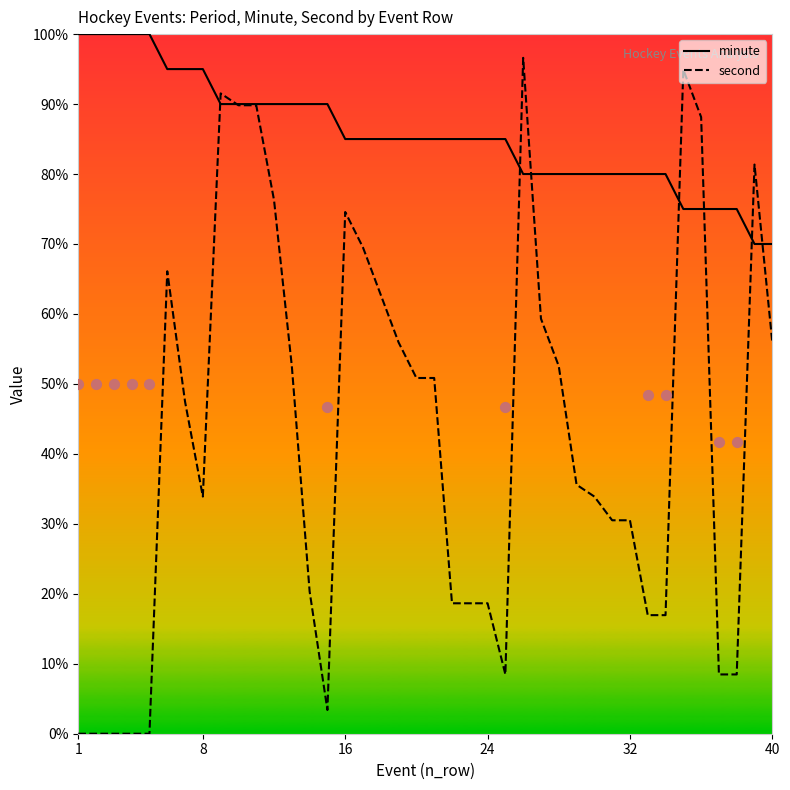

Which series has the largest Y range (max minus min)?

second